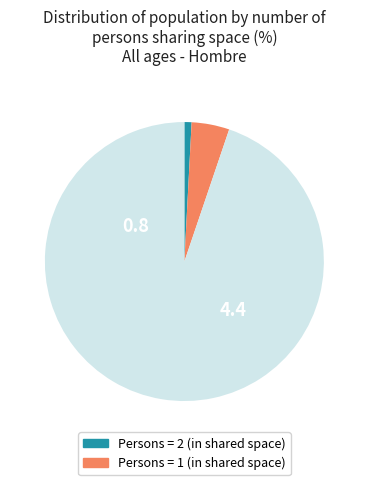

Is there any slice that represents more than half of the pie?

Yes